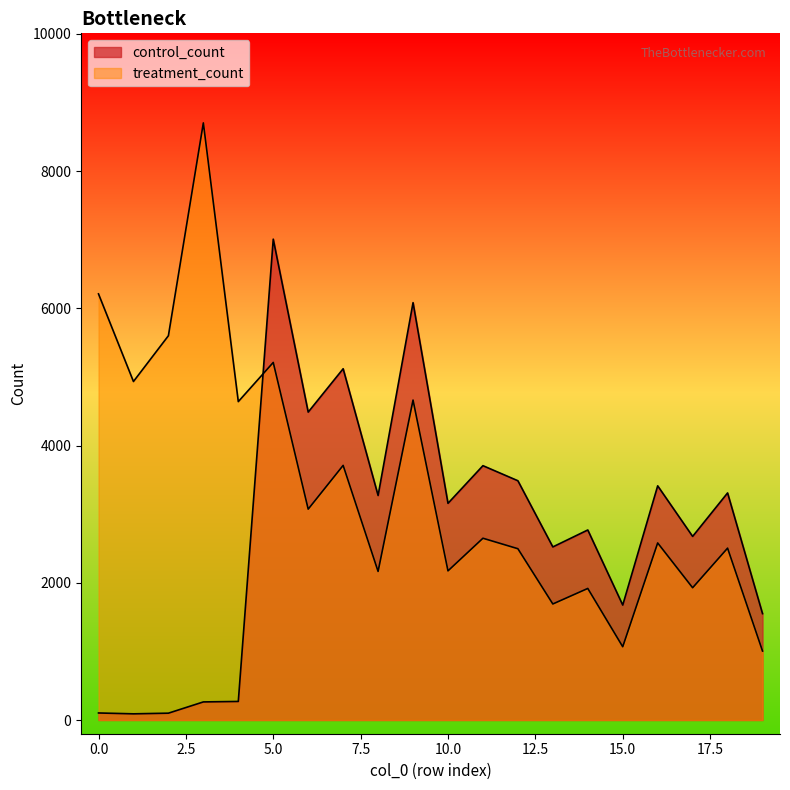

What are all the series names shown in the legend?

control_count, treatment_count